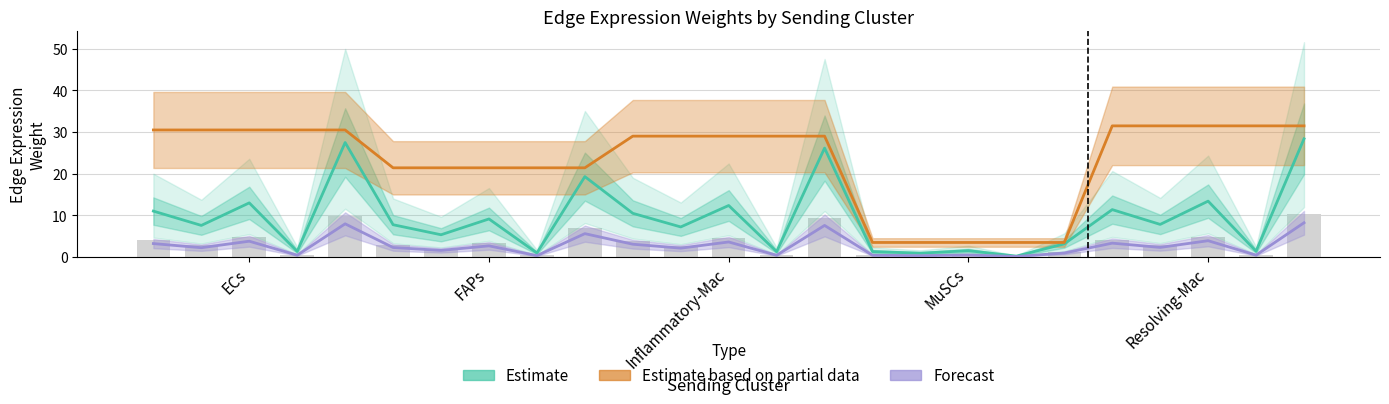

Rank the series by their maximum value, from lowest to highest.

Forecast, Estimate, Estimate based on partial data